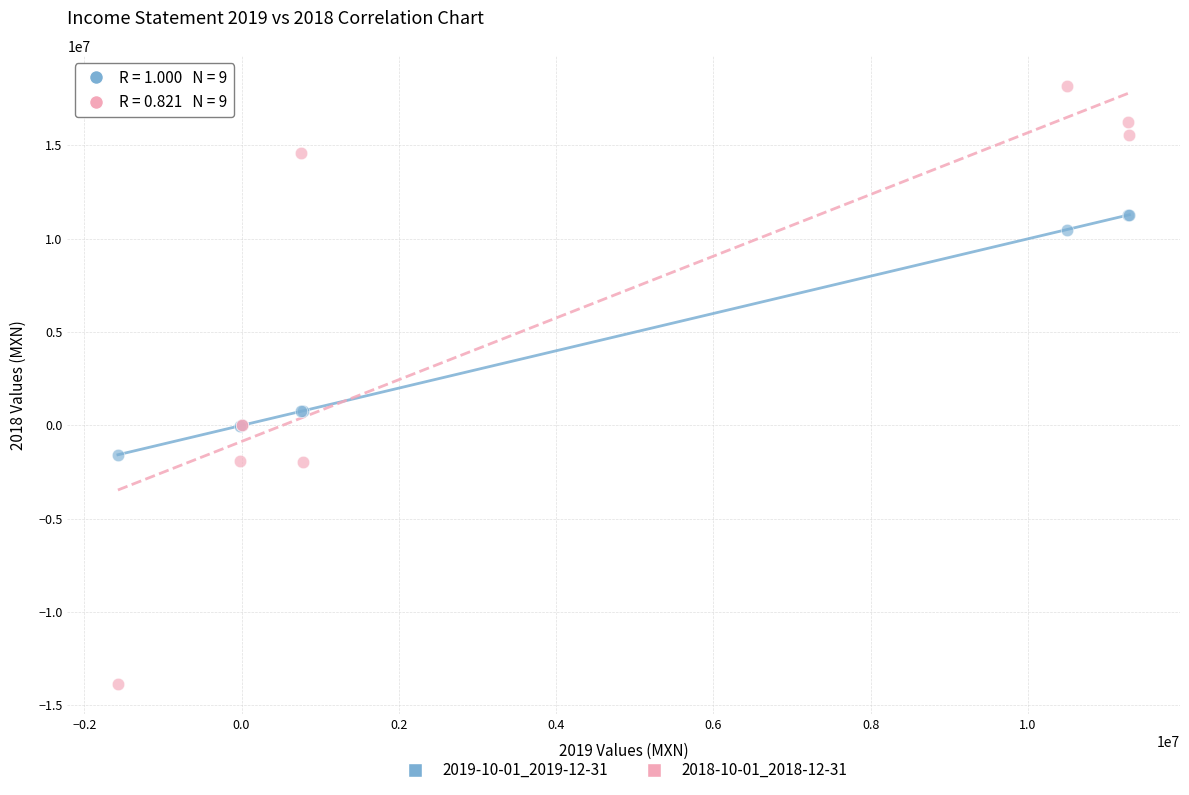

Which series contains the highest Y value?

2018-10-01_2018-12-31